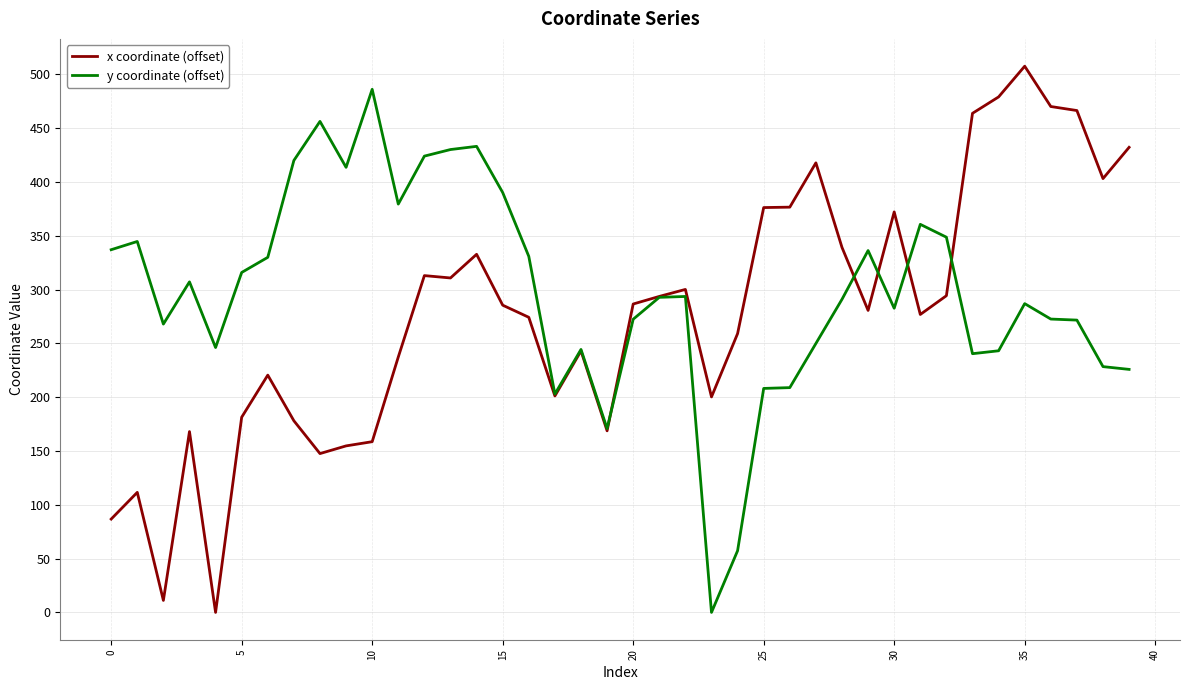

What is the highest value of the x coordinate (offset) series?

507.5